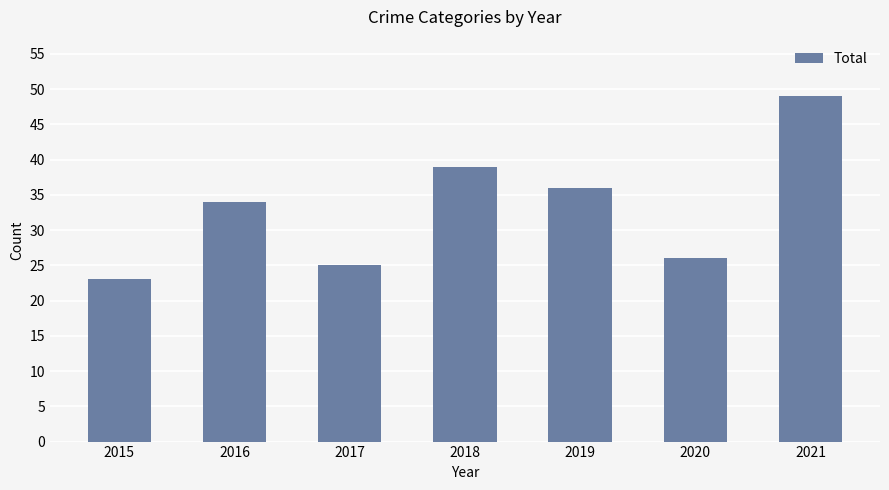

The chart shows a value of 39 at 2015. True or false?

False